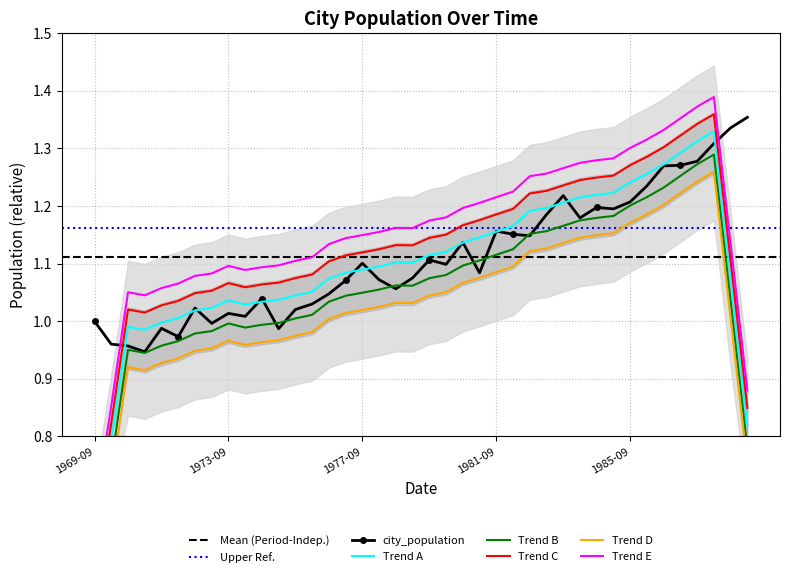

True or false: city_population has more than 1 points higher than both neighbors.

True